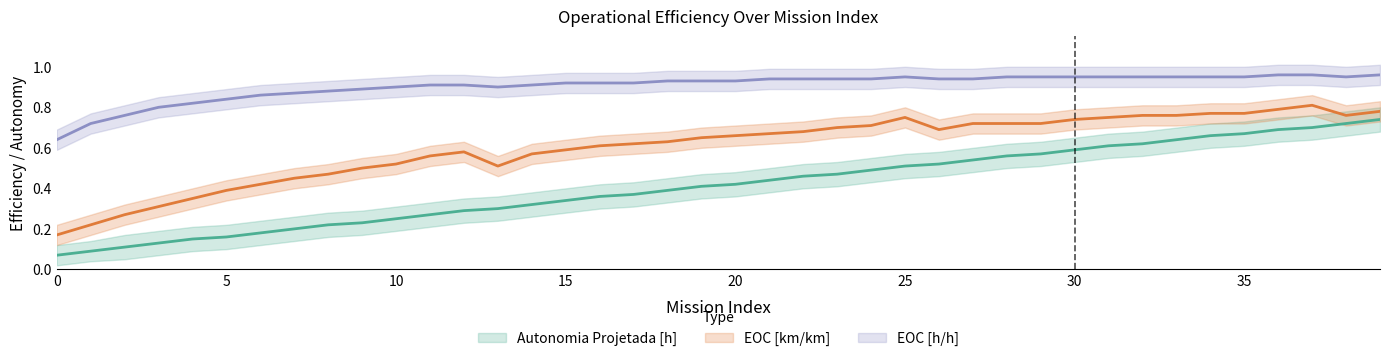

What is the greatest value displayed?

1.0